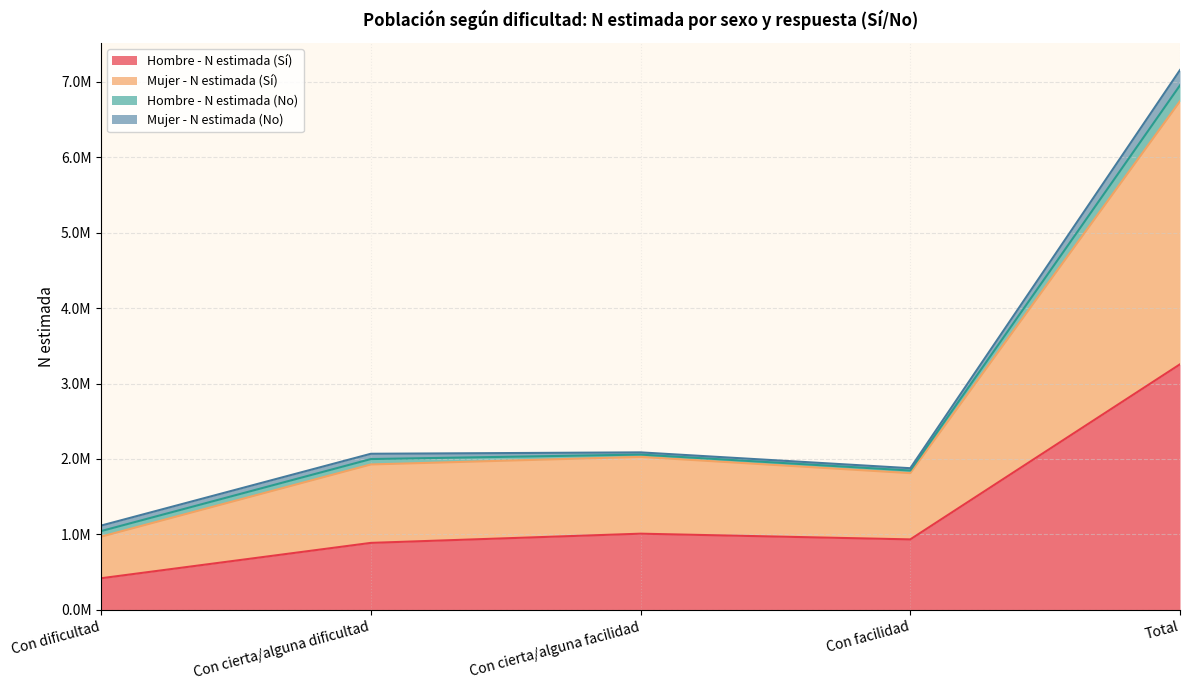

Where is the first local minimum for Mujer - N estimada (Sí)?

Con facilidad